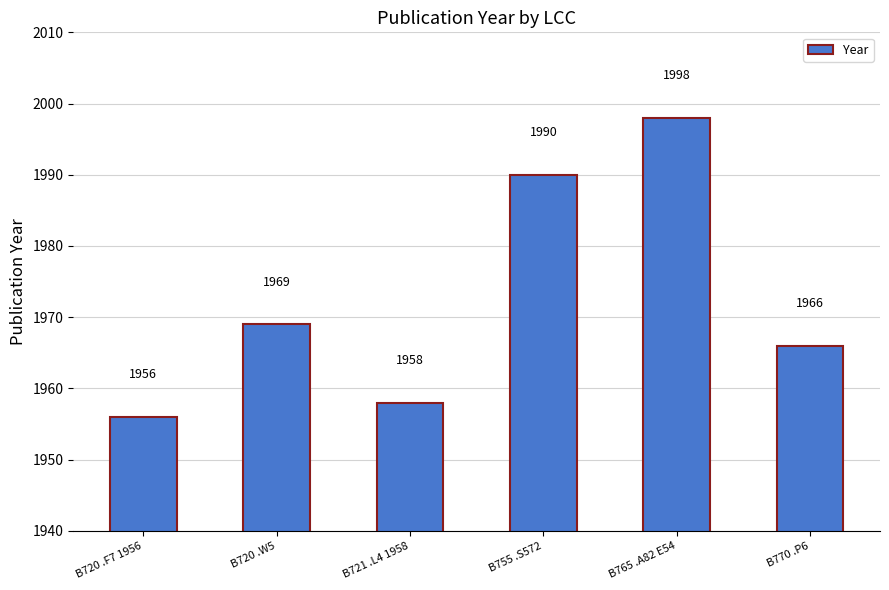

What value does the data have at B765 .A82 E54?

1998